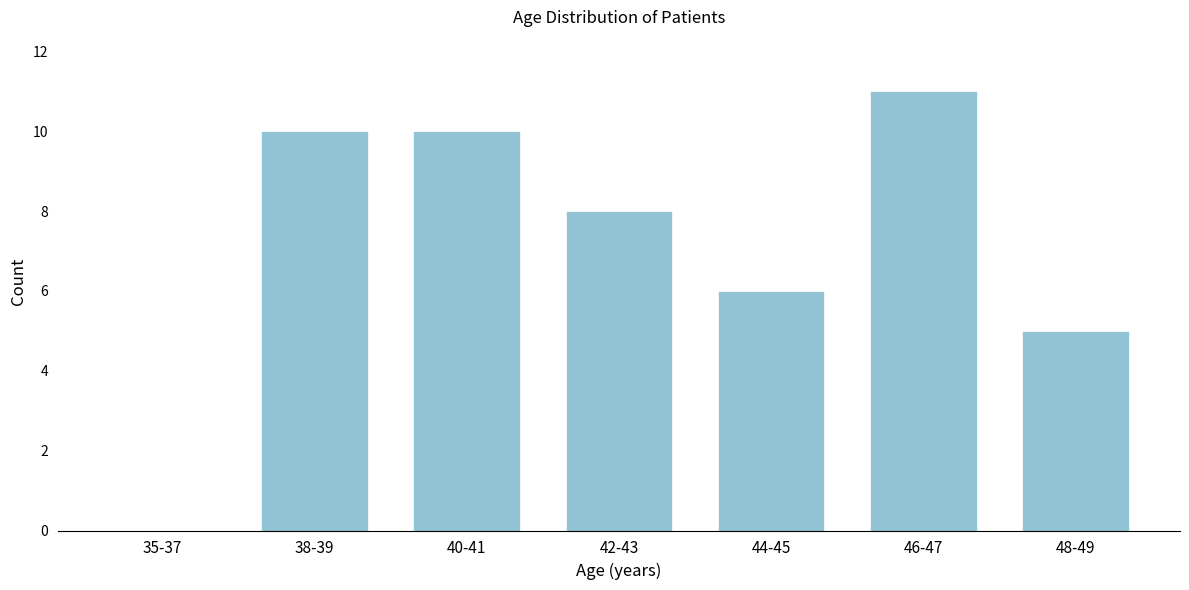

Reading left to right, what are all the values shown in this chart?

35-37=0	38-39=10	40-41=10	42-43=8	44-45=6	46-47=11	48-49=5